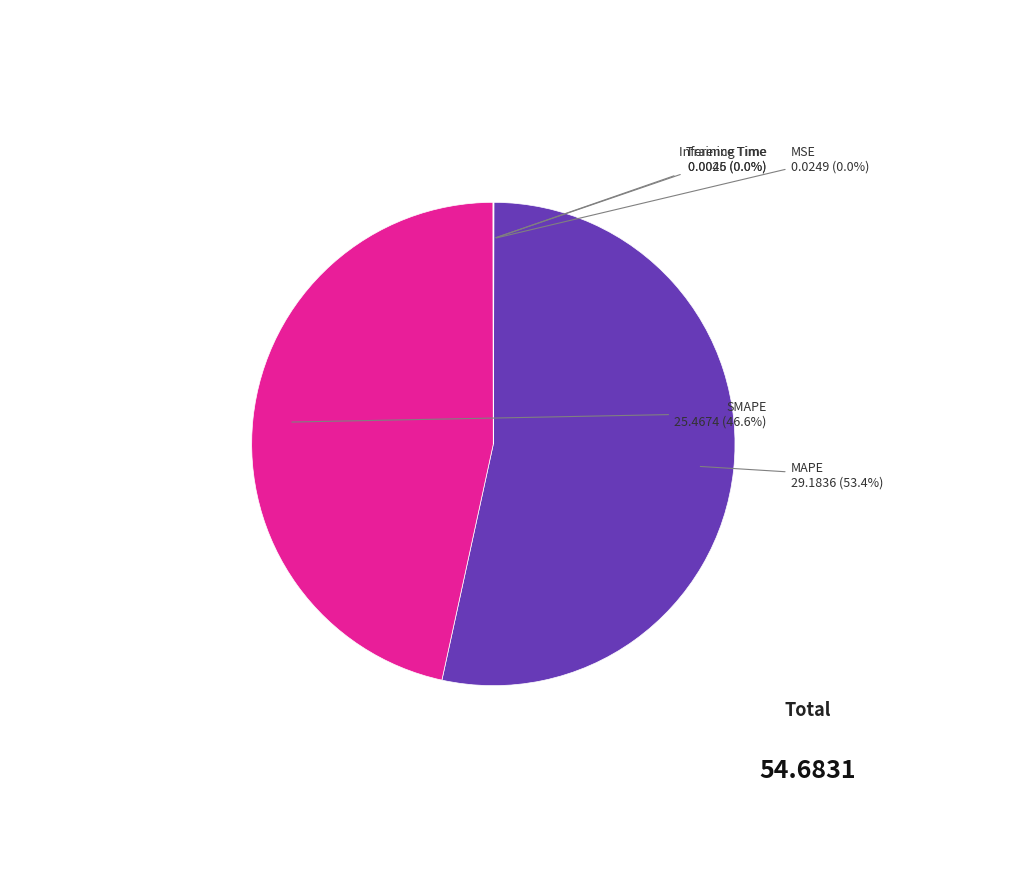

Is there a majority slice in this chart?

Yes